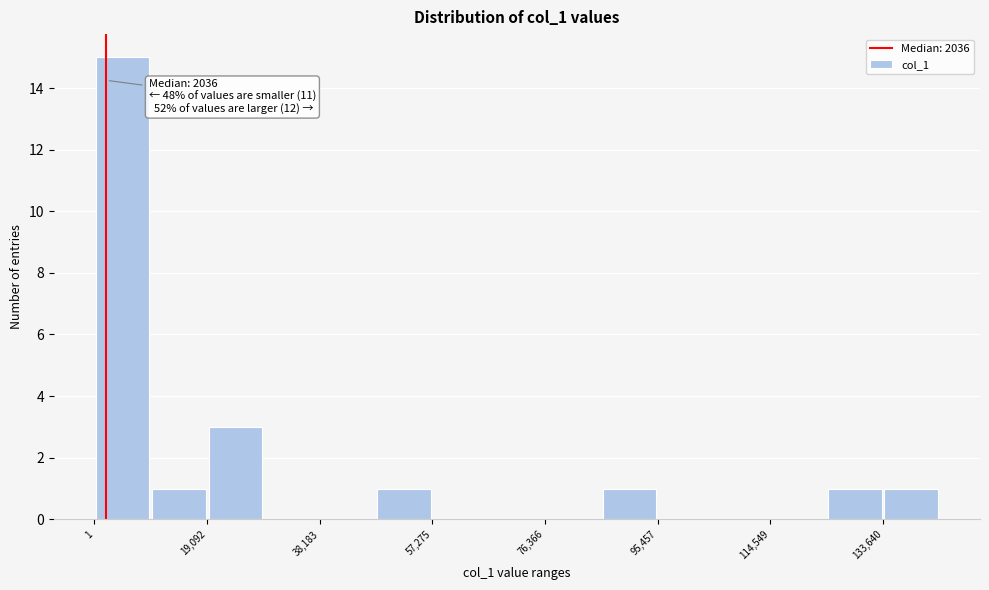

Over which range of the x-axis is the bar tallest?

0 to 10000